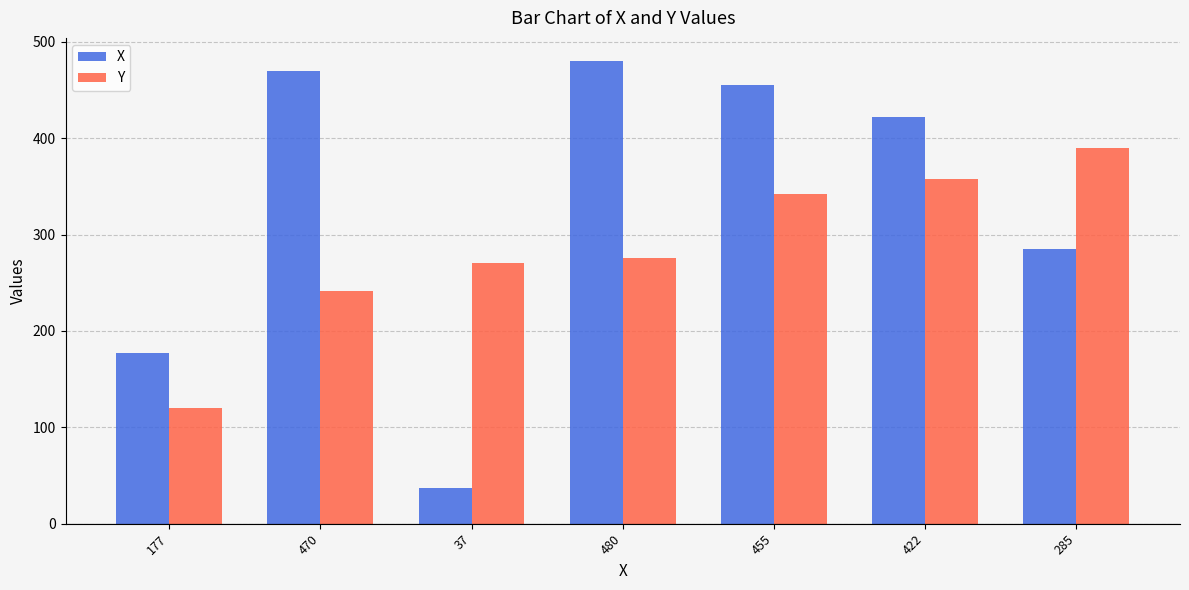

Reading left to right, list all the values displayed in this chart.

X: 177=177	470=470	37=37	480=480	455=455	422=422	285=285
Y: 177=120	470=241	37=270	480=276	455=342	422=358	285=390